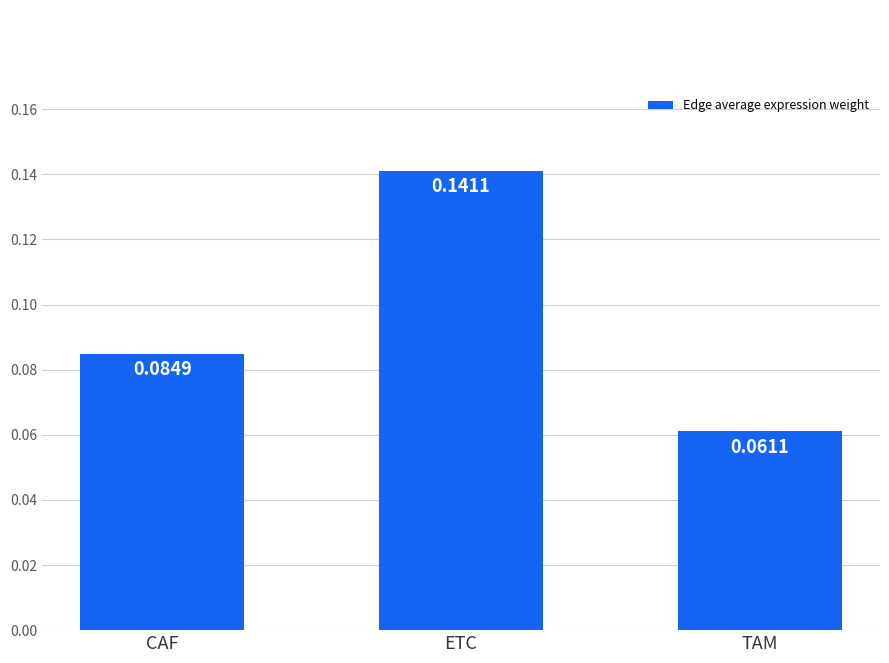

At which category does the chart reach its minimum across all series?

TAM